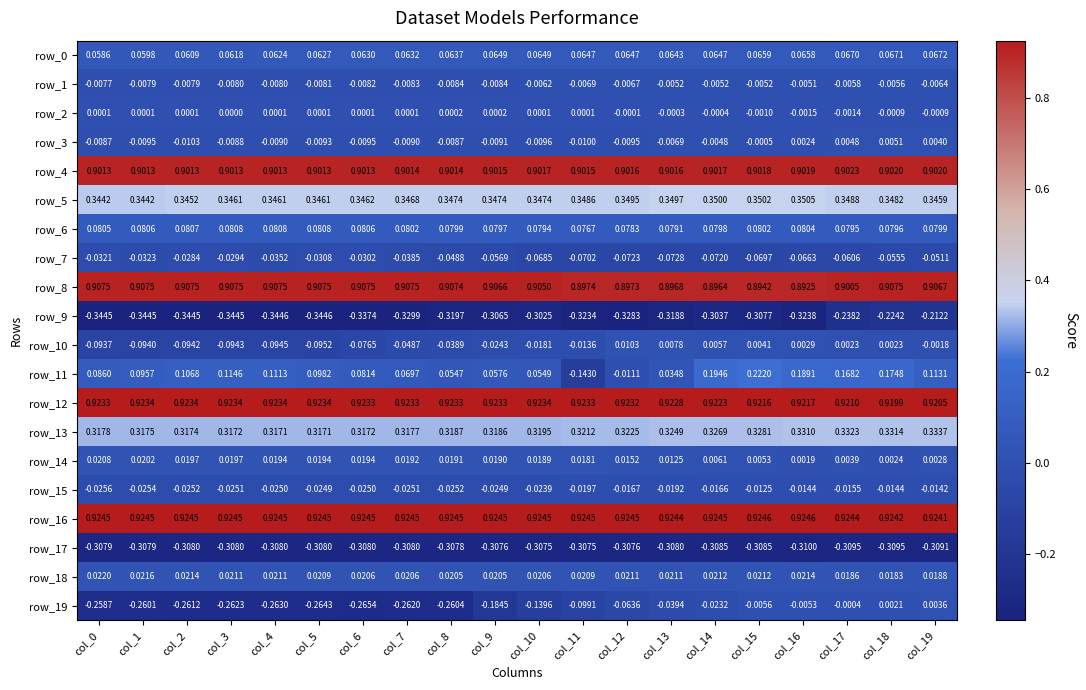

Is the value of row_4 at col_13 greater than the value of row_3 at col_7?

Yes